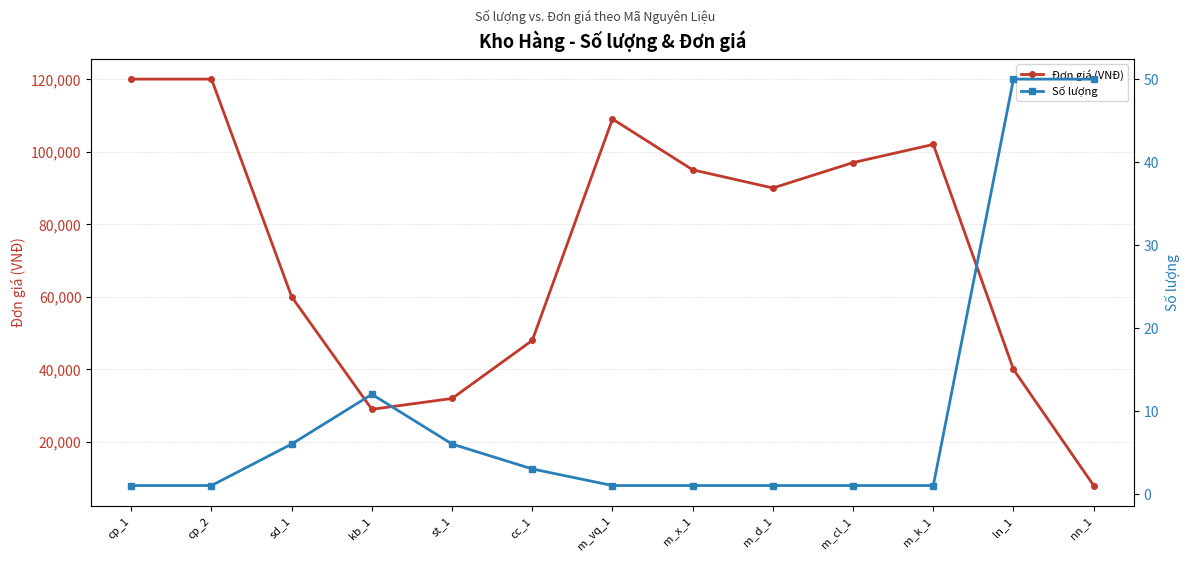

At how many categories does at least one series exceed 18401?

12